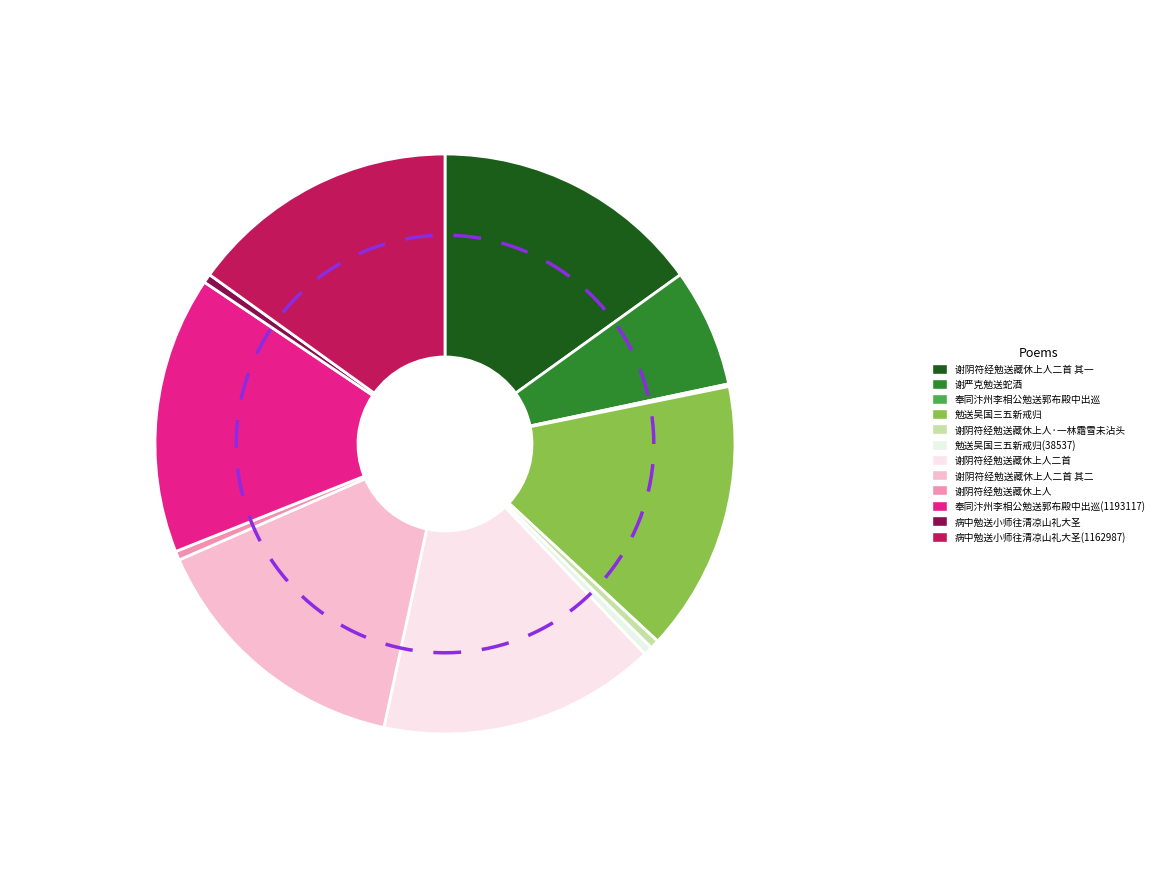

To the nearest percent, what portion does 谢严克勉送蛇酒 represent?

7%